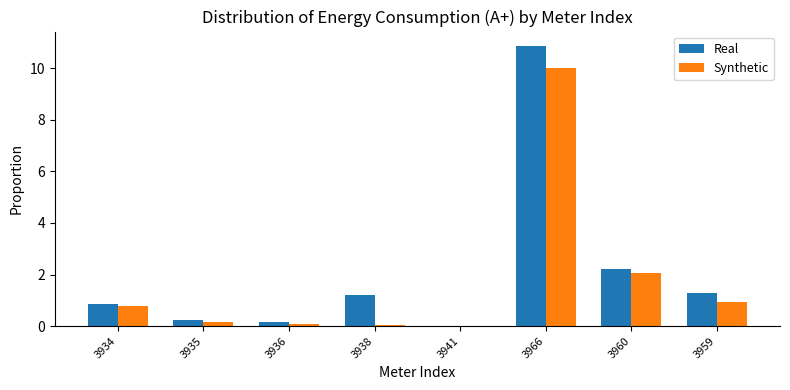

At which category is the sum across all series the highest?

3966